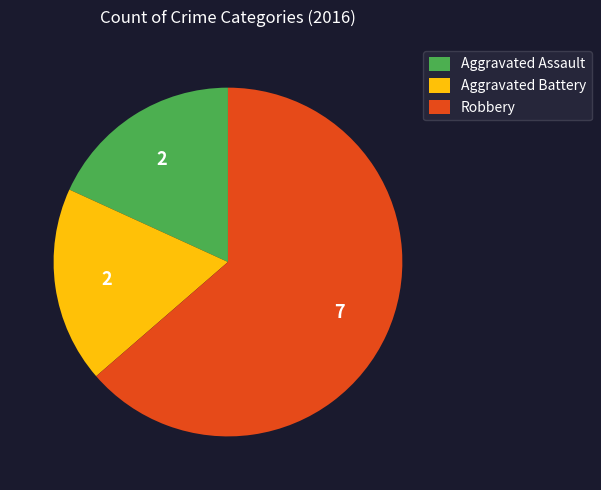

Is the sum of Aggravated Assault and Robbery greater than half?

Yes